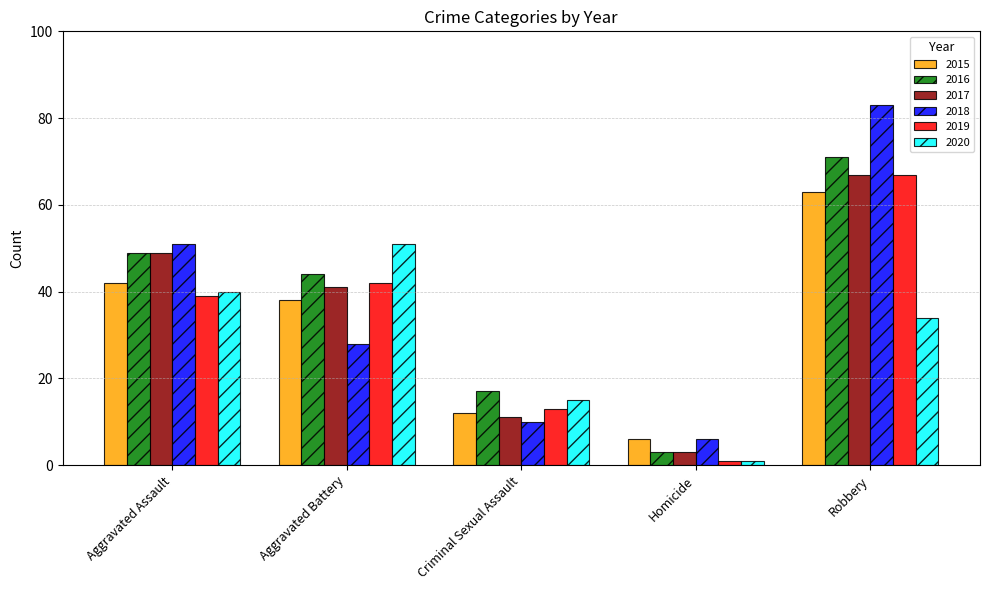

What is the label of the 3rd bar from the right?

Criminal Sexual Assault